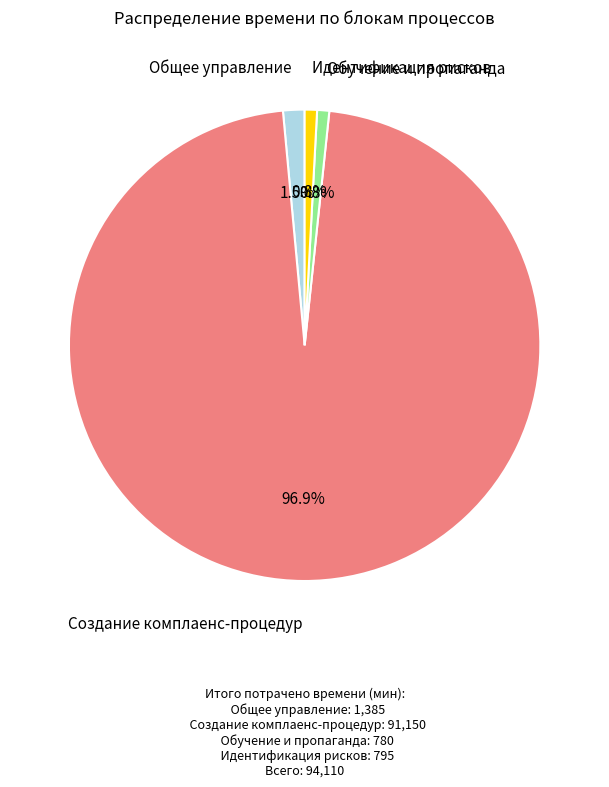

Is Общее управление the majority of the pie?

No